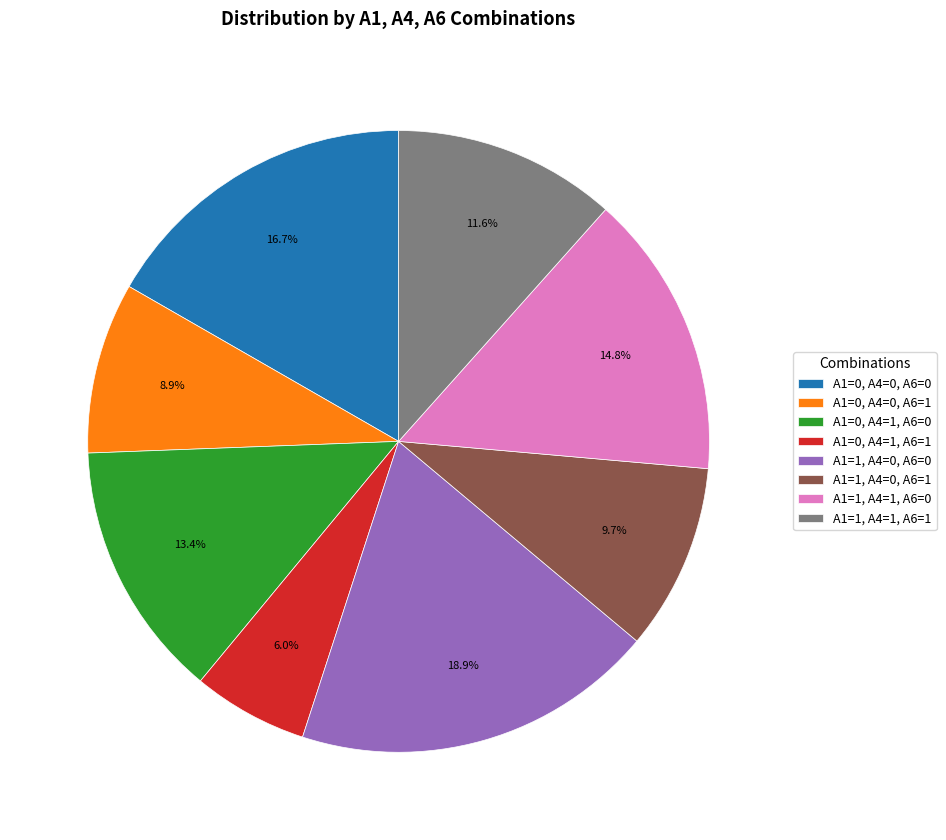

How many slices are in this pie chart?

8